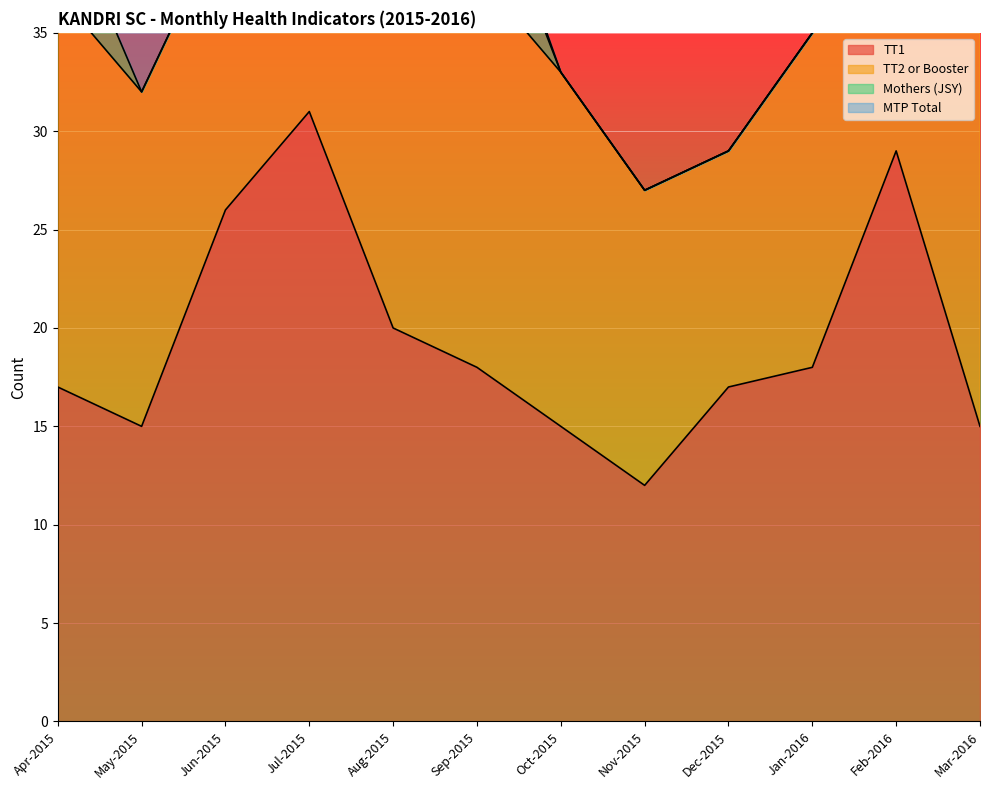

True or false: TT2 or Booster and MTP Total intersect in this chart.

False